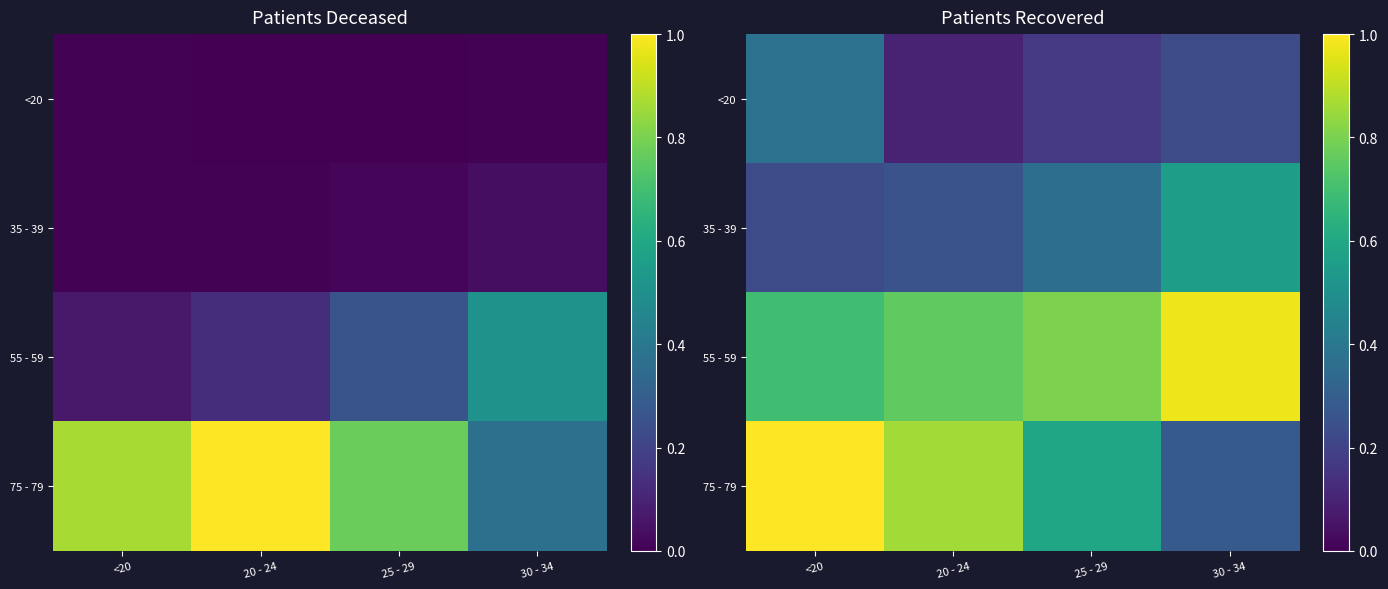

What is the difference between the maximum and minimum values in the <20 series?

0.3